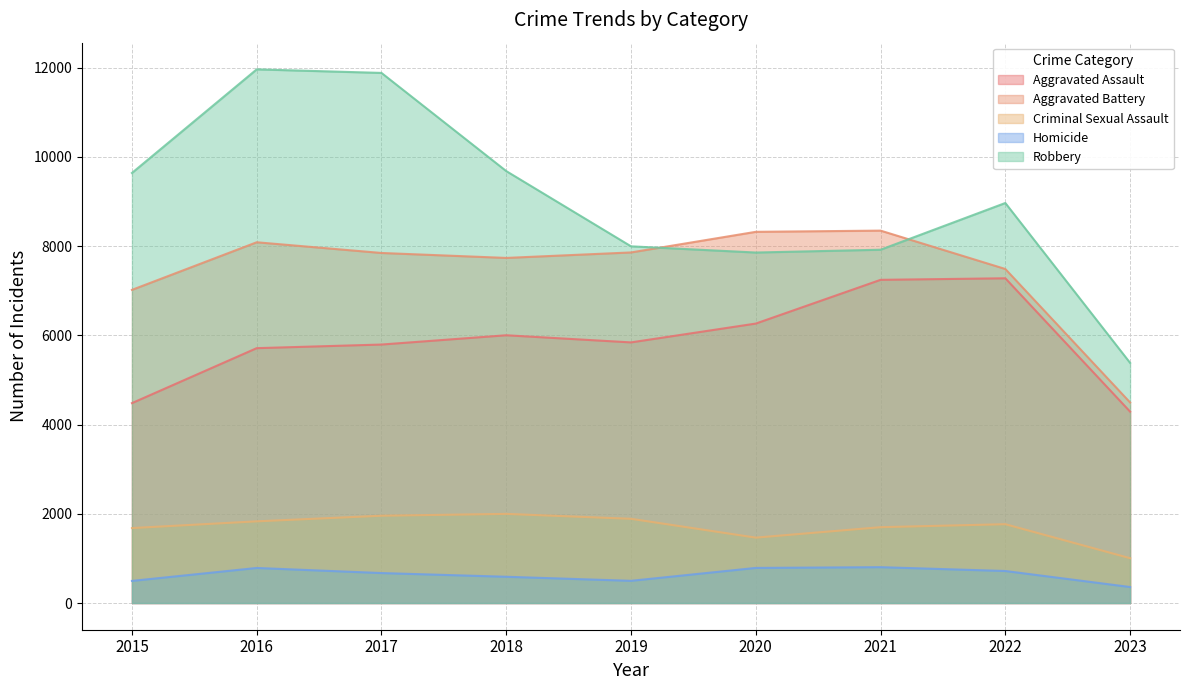

Reading left to right, what are all the values shown in this chart?

Aggravated Assault: 2015=4480	2016=5712	2017=5793	2018=6001	2019=5841	2020=6263	2021=7243	2022=7278	2023=4289
Aggravated Battery: 2015=7018	2016=8085	2017=7845	2018=7734	2019=7857	2020=8319	2021=8346	2022=7486	2023=4495
Criminal Sexual Assault: 2015=1680	2016=1831	2017=1957	2018=1998	2019=1888	2020=1466	2021=1700	2022=1767	2023=1005
Homicide: 2015=496	2016=786	2017=672	2018=589	2019=498	2020=787	2021=804	2022=718	2023=359
Robbery: 2015=9638	2016=11960	2017=11880	2018=9680	2019=7994	2020=7855	2021=7918	2022=8965	2023=5382